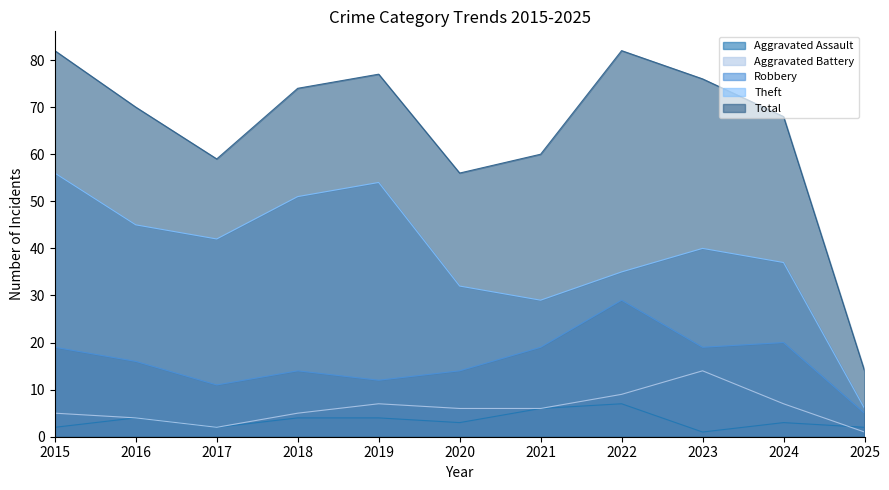

Rank the series by their maximum value, from highest to lowest.

Total, Theft, Robbery, Aggravated Battery, Aggravated Assault